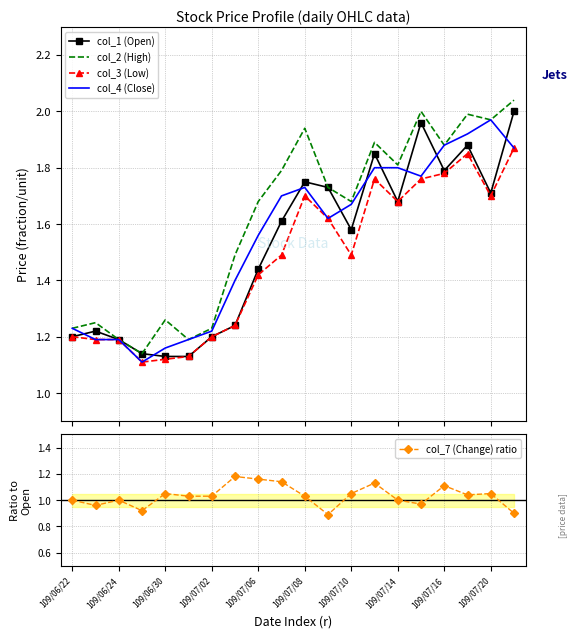

The value of col_7 (Change) ratio at 109/06/22 is 1.0. True or false?

True